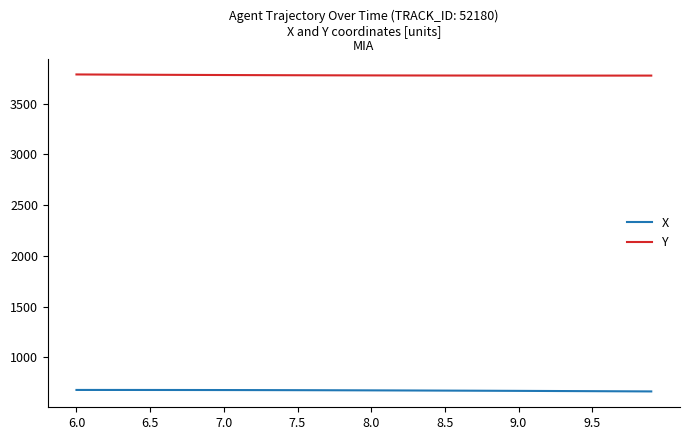

Which series has the largest total across all categories?

Y